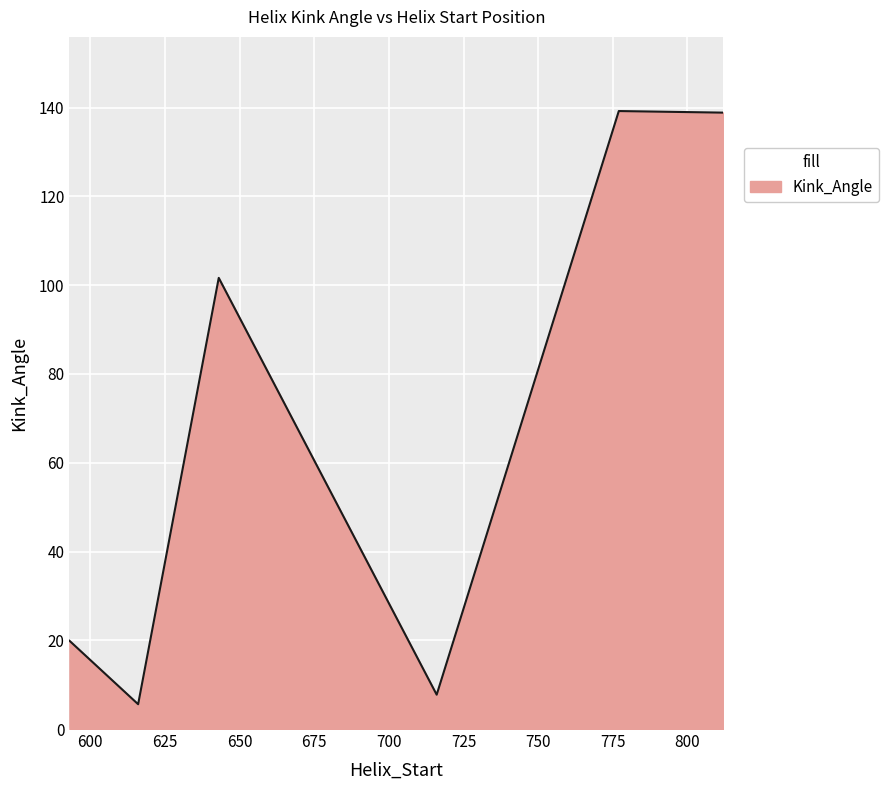

Count the number of values greater than 101.

3